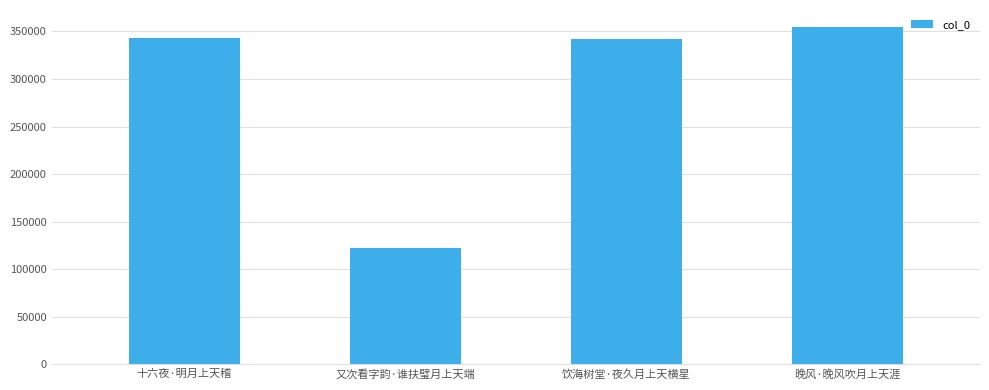

The chart shows a value of 609641 at 饮海树堂·夜久月上天横星. True or false?

False